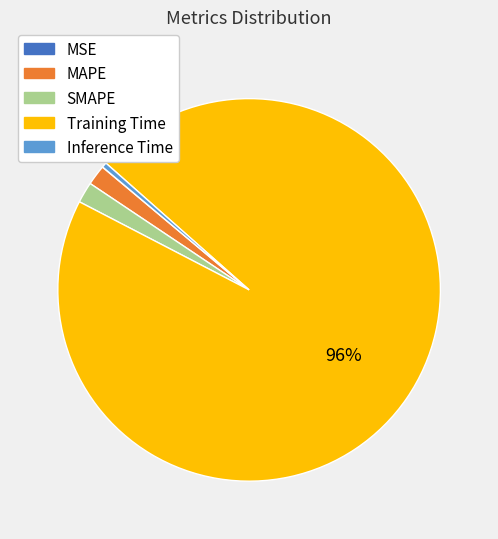

Which has a higher value, Training Time or SMAPE?

Training Time